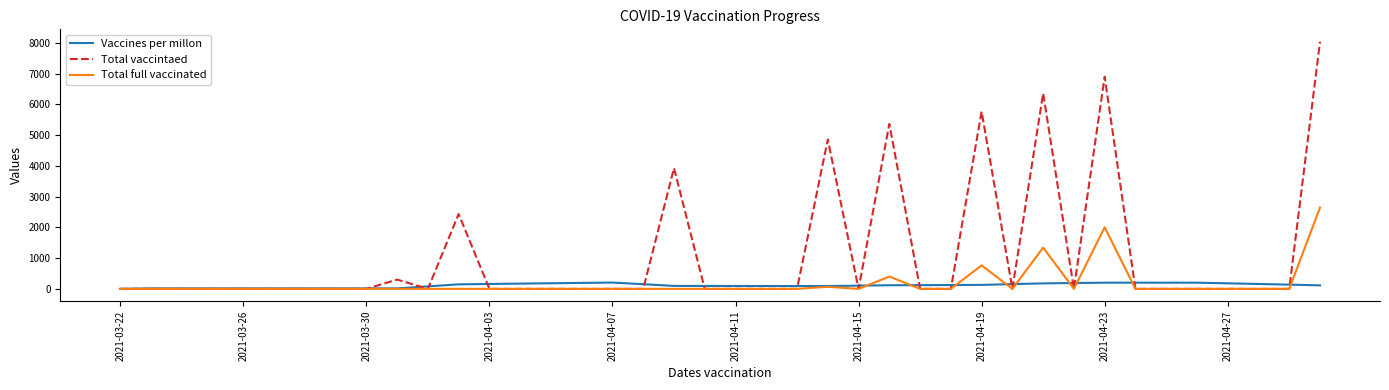

Rank the series by their maximum value, from lowest to highest.

Vaccines per millon, Total full vaccinated, Total vaccintaed